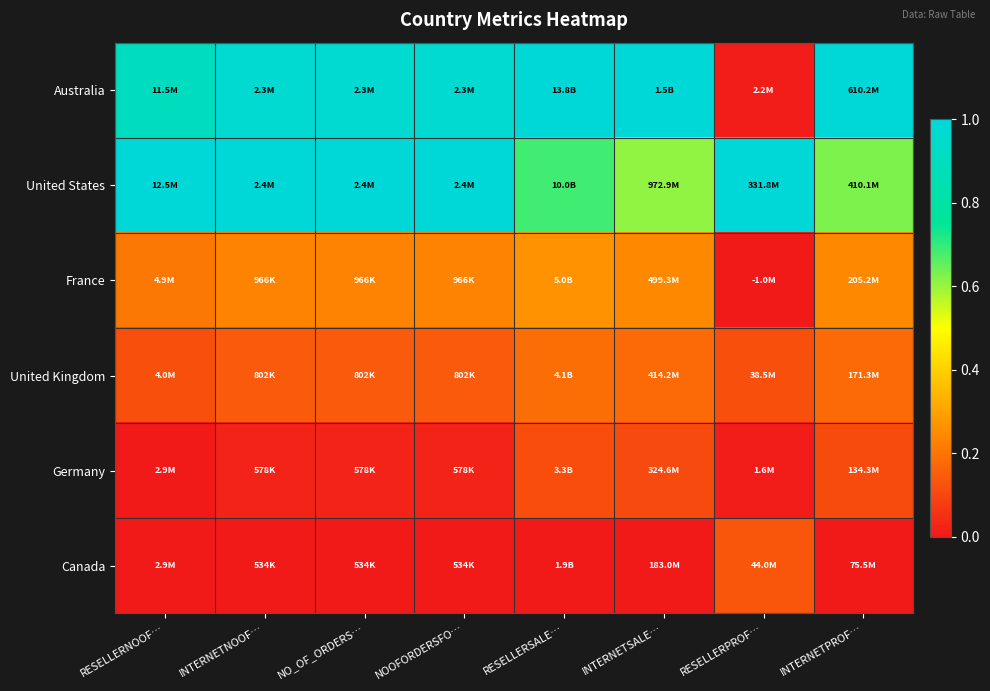

Which series has the widest spread of values?

Australia